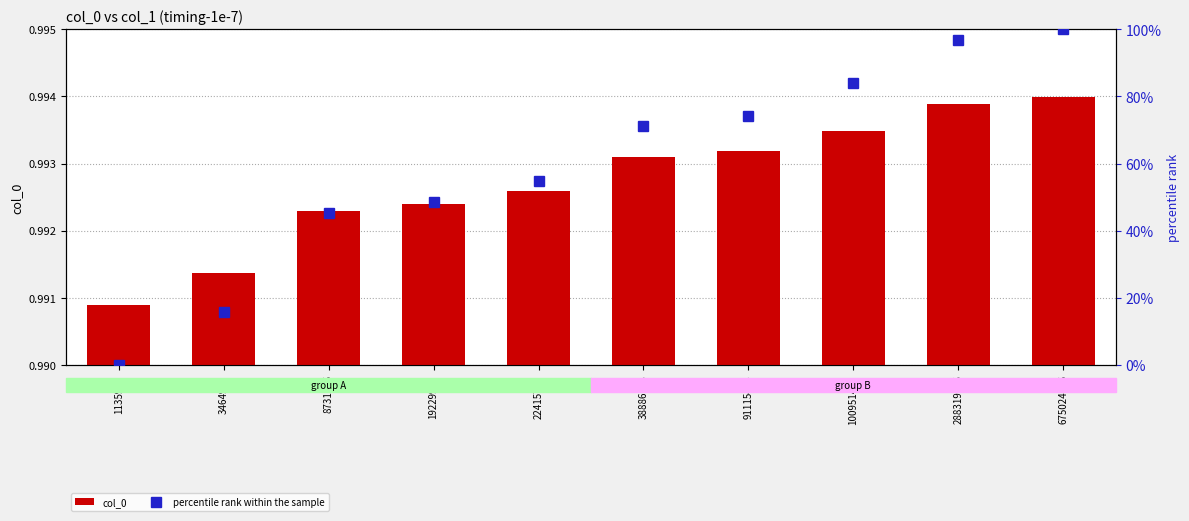

Which series has the largest total across all categories?

percentile rank within the sample